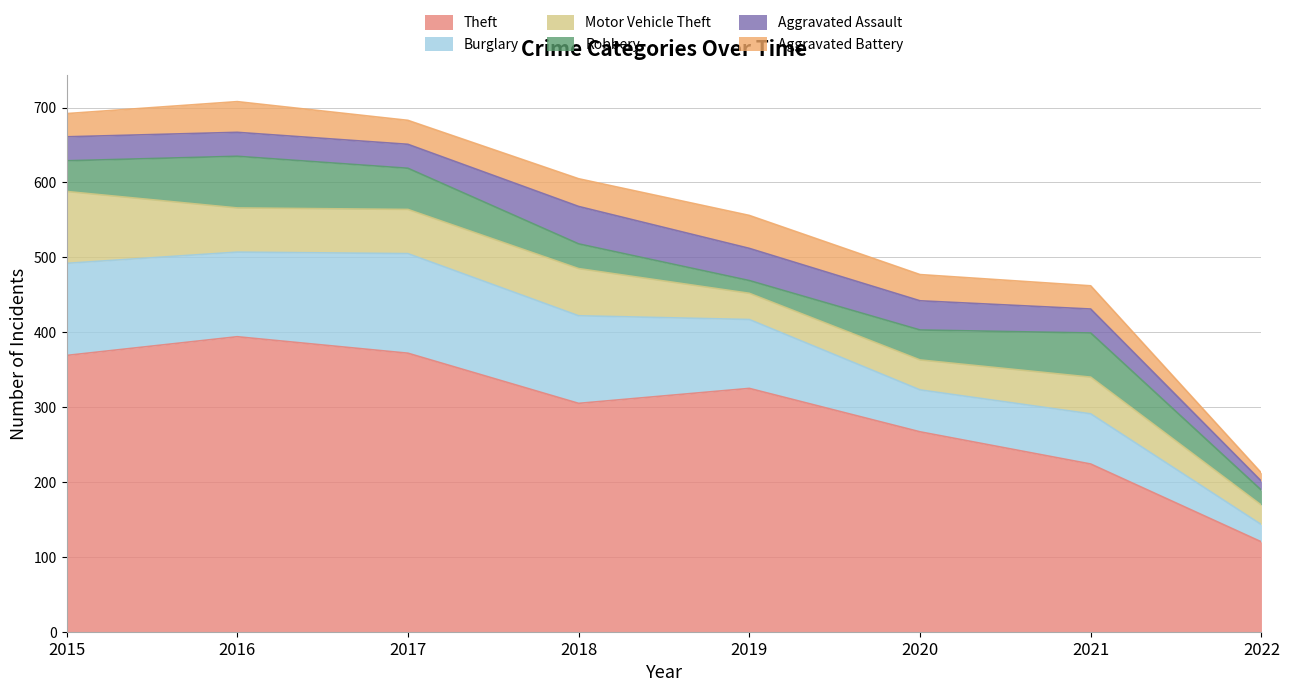

Between 2020 and 2017, which is larger?

2017